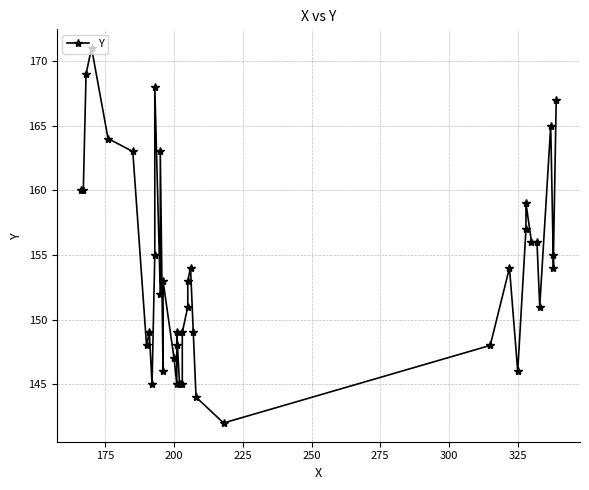

What is the value of the 20th point from the left?

145